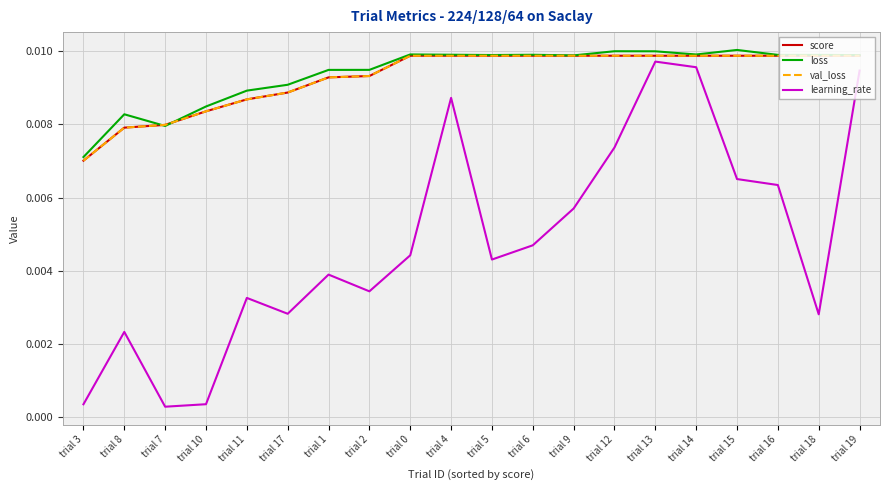

How many lines are shown in the chart?

4